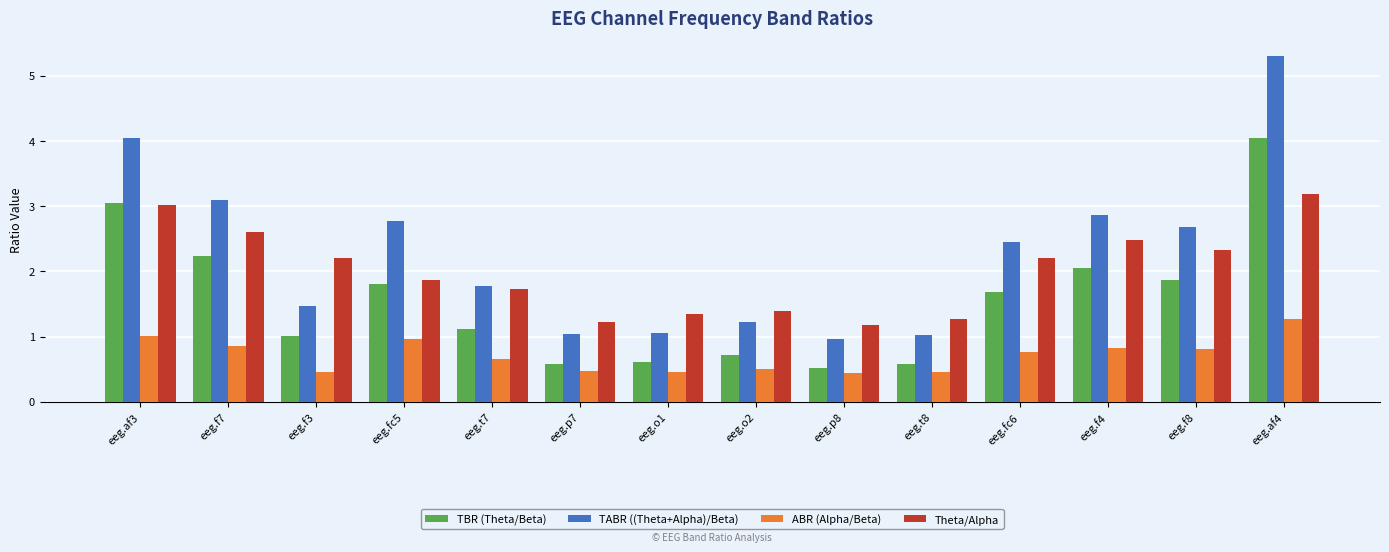

What is the difference between the second highest and second lowest values in the ABR (Alpha/Beta) series?

0.6